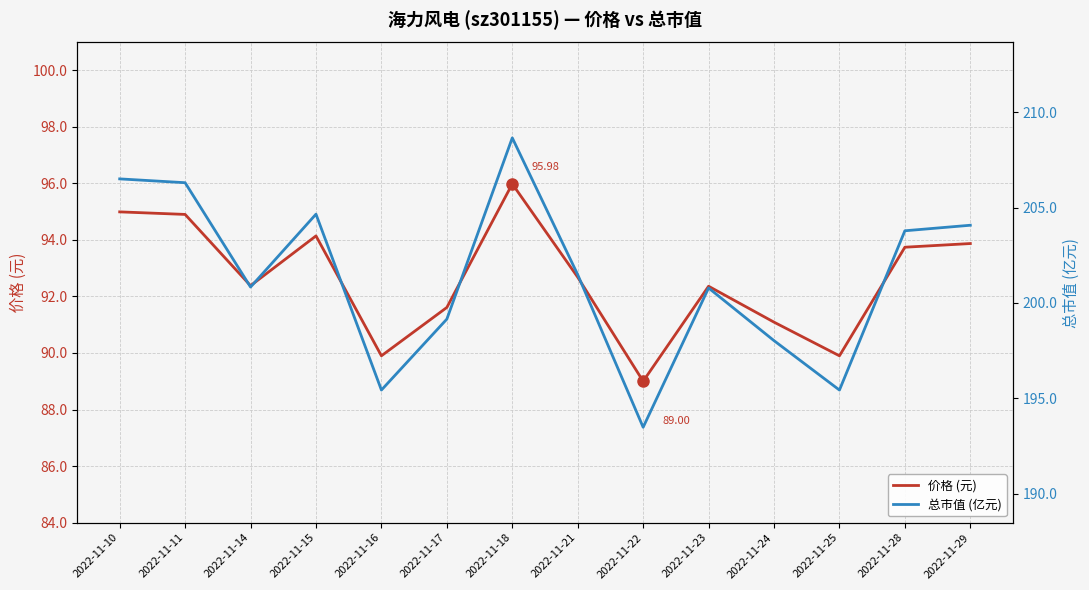

How many lines are shown in the chart?

2